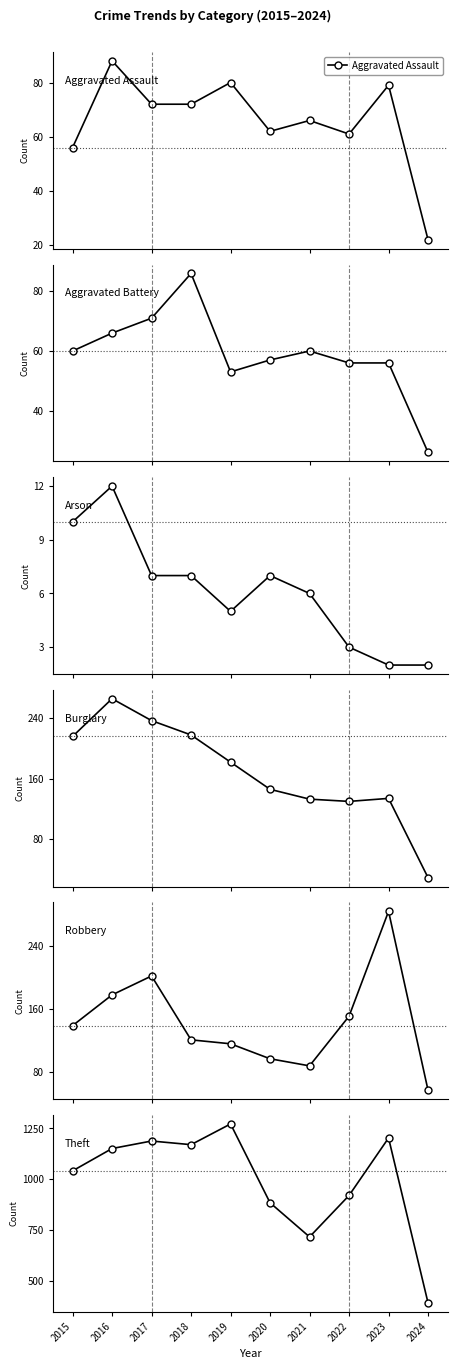

Count the number of categories in the chart.

10